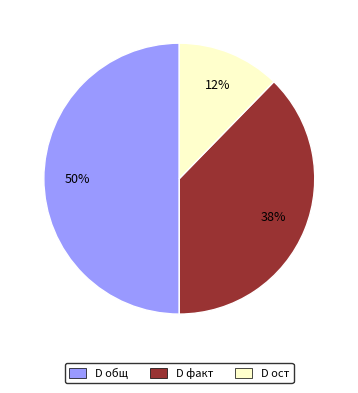

Do D общ and D факт together represent more than half of the pie?

Yes